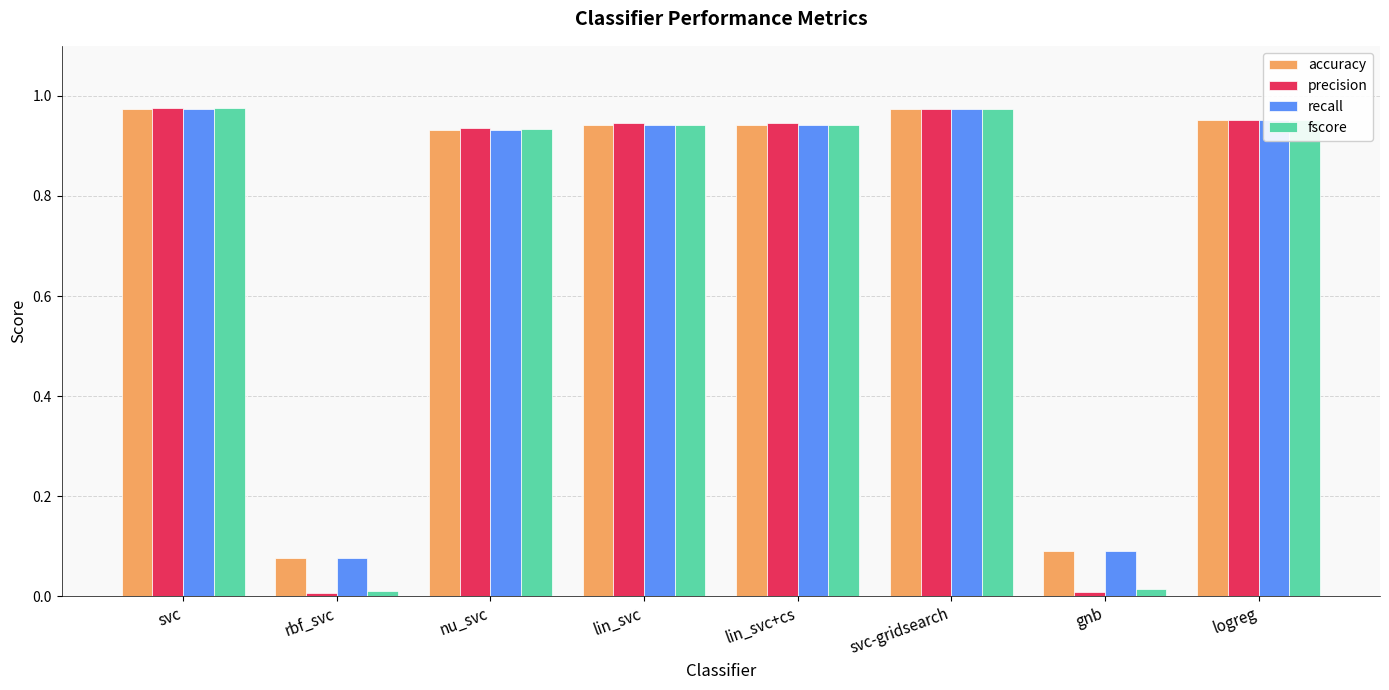

What is the average value of the recall series?

0.7